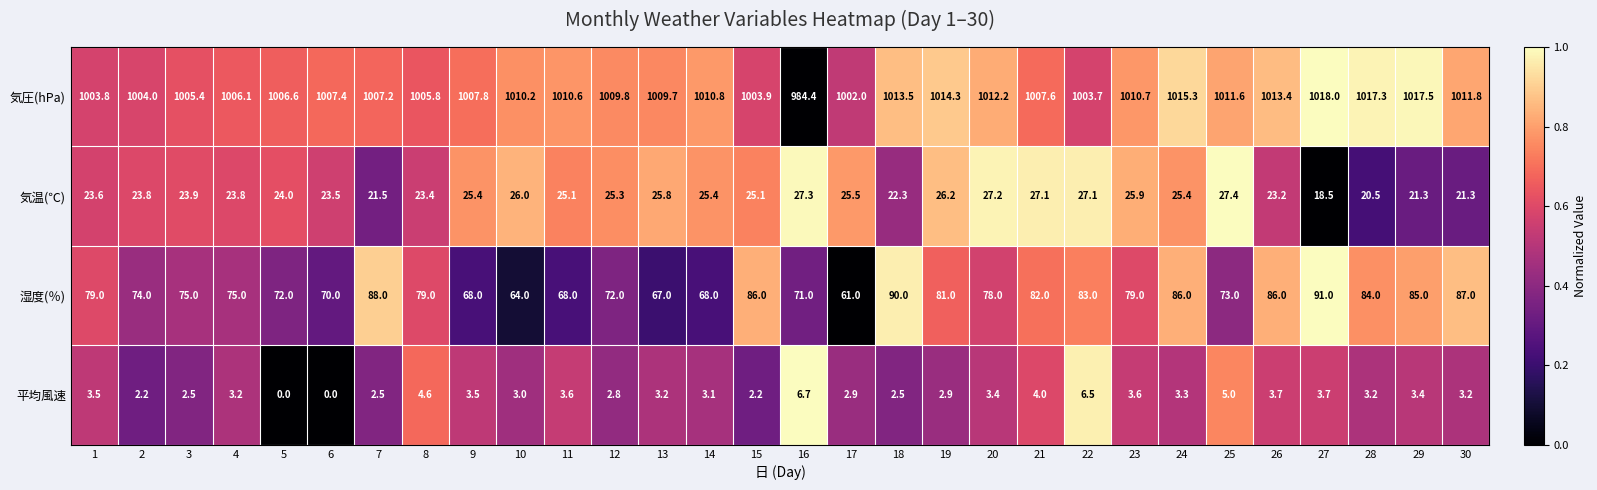

What is the average value of the 気圧(hPa) series?

1008.7